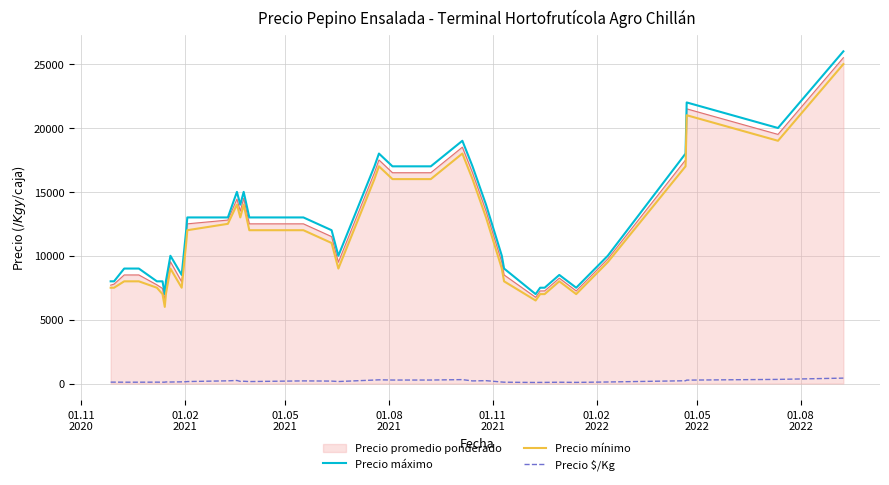

True or false: Precio $/Kg and Precio máximo cross at least once.

False